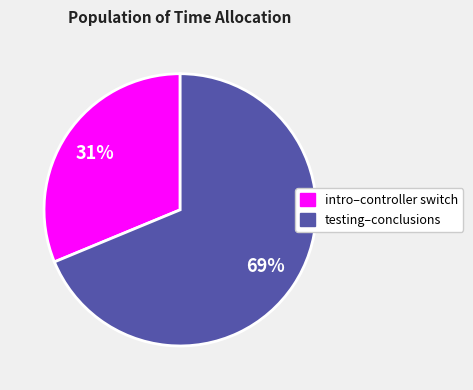

To the nearest percent, what percentage of the pie is intro–controller switch?

31%